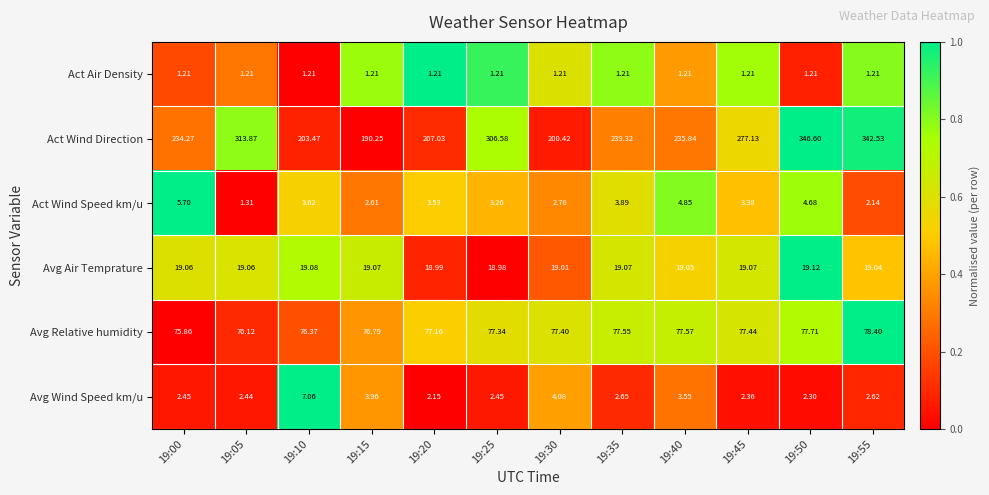

List the series in order of their peak value, lowest first.

Act Air Density, Act Wind Speed km/u, Avg Wind Speed km/u, Avg Air Temprature, Avg Relative humidity, Act Wind Direction